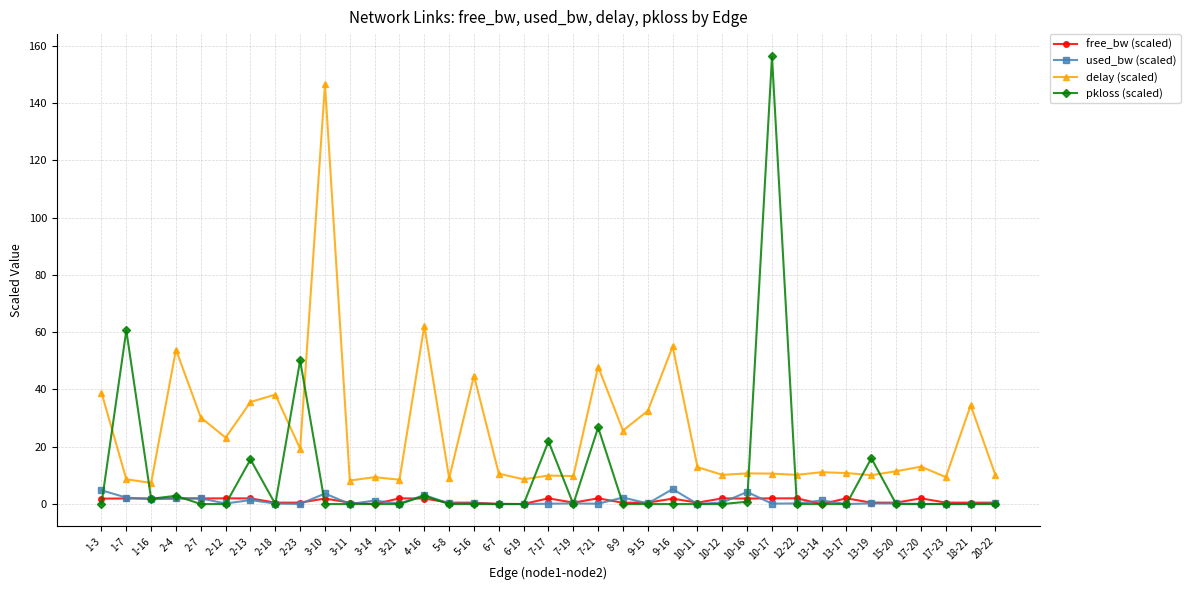

At which category does delay (scaled) reach its first local peak?

2-4